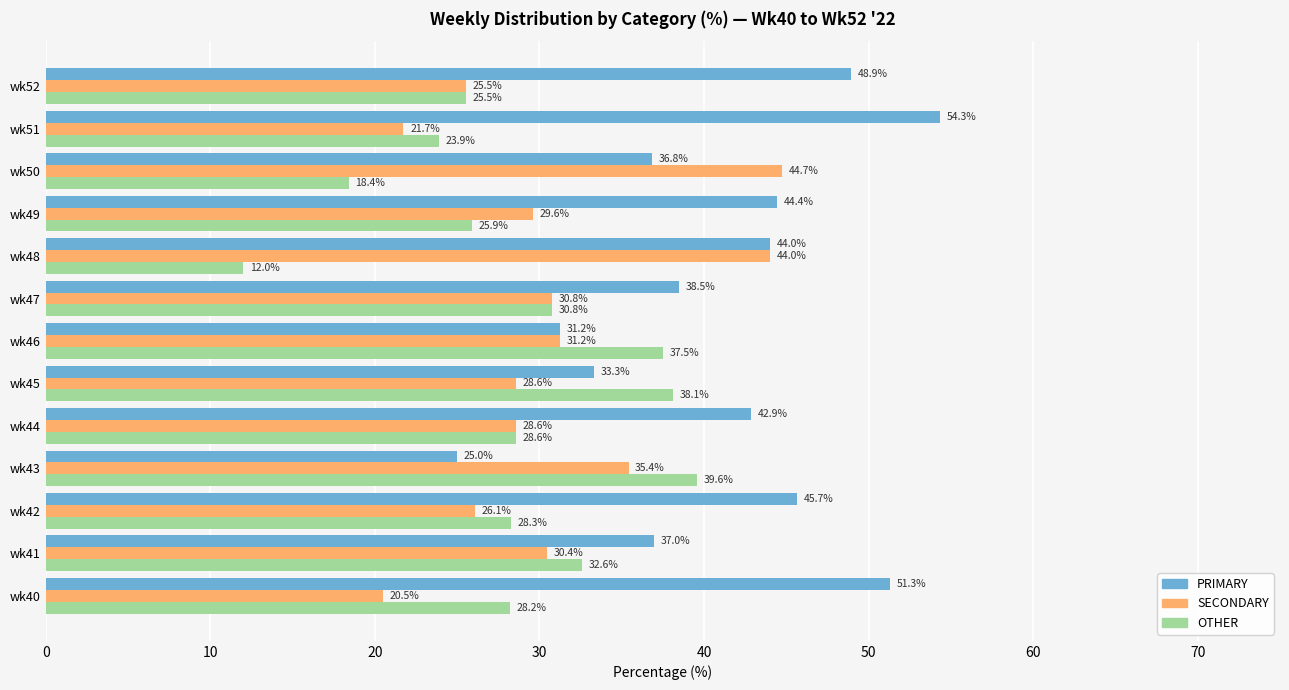

What is the sum of all OTHER values?

369.4